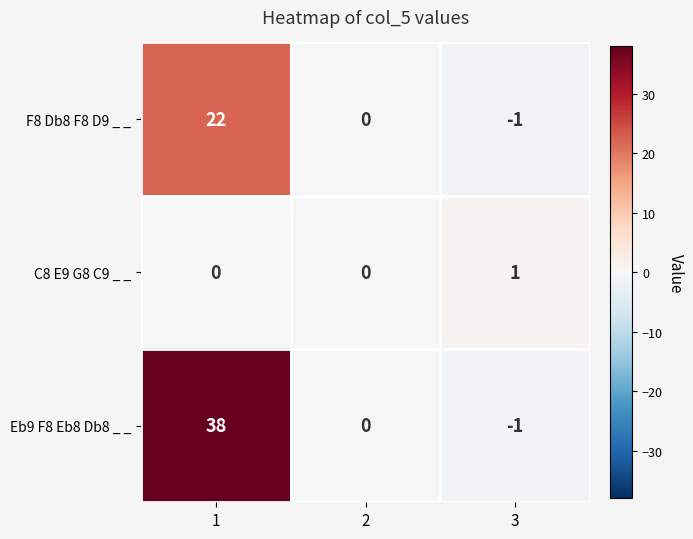

What is the sum of all F8 Db8 F8 D9 _ _ values?

21